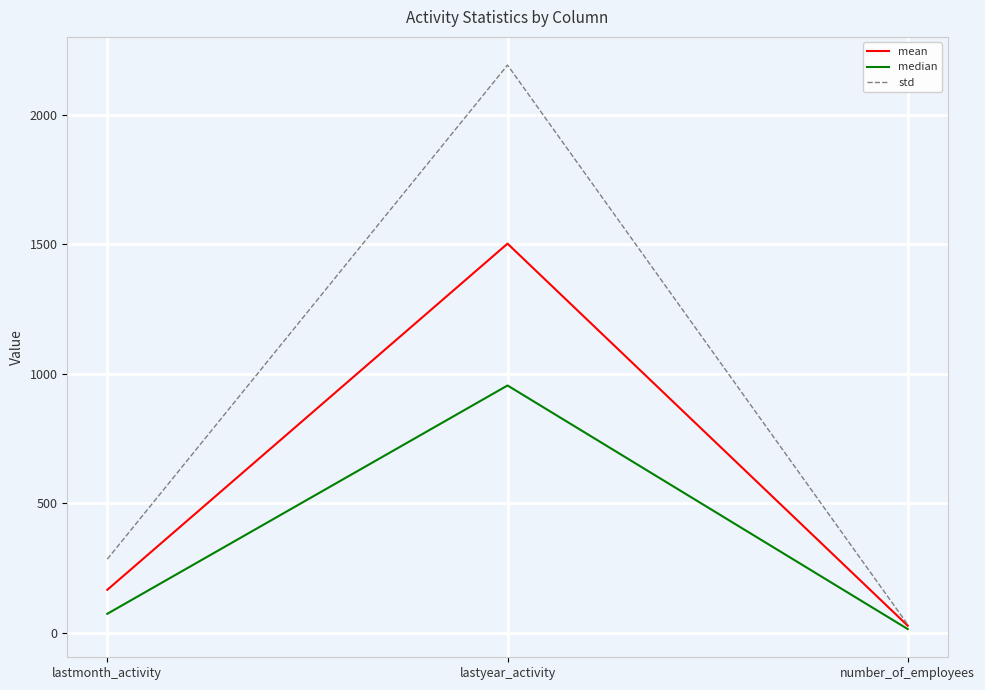

What is the average value of the mean series?

565.2